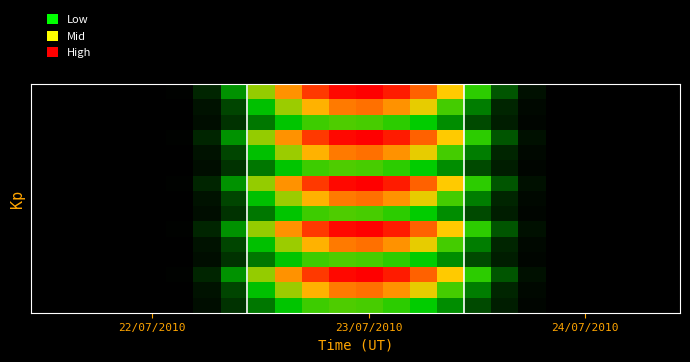

What is the greatest value displayed?

224.5